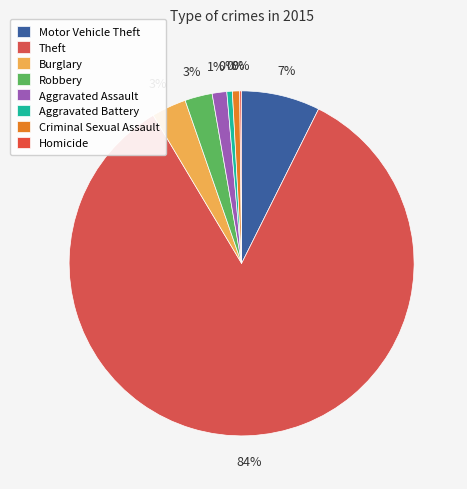

What is the ratio of the value at Aggravated Battery to the value at Criminal Sexual Assault?

0.8